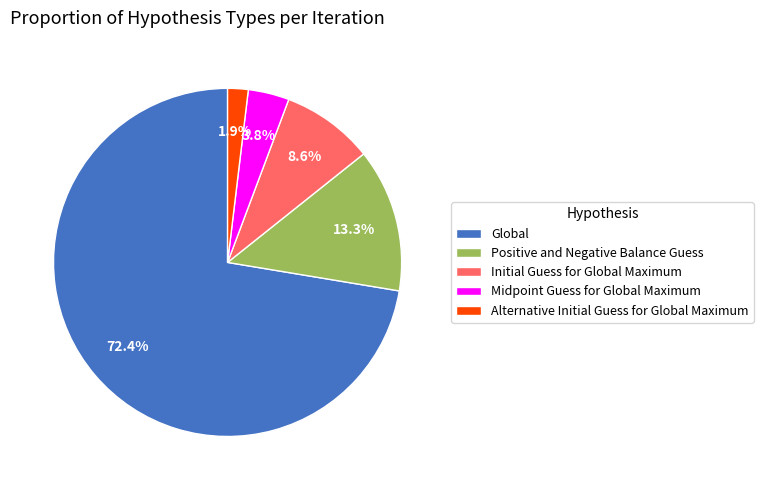

To the nearest percent, what is the difference between the largest and smallest slice percentages?

70%